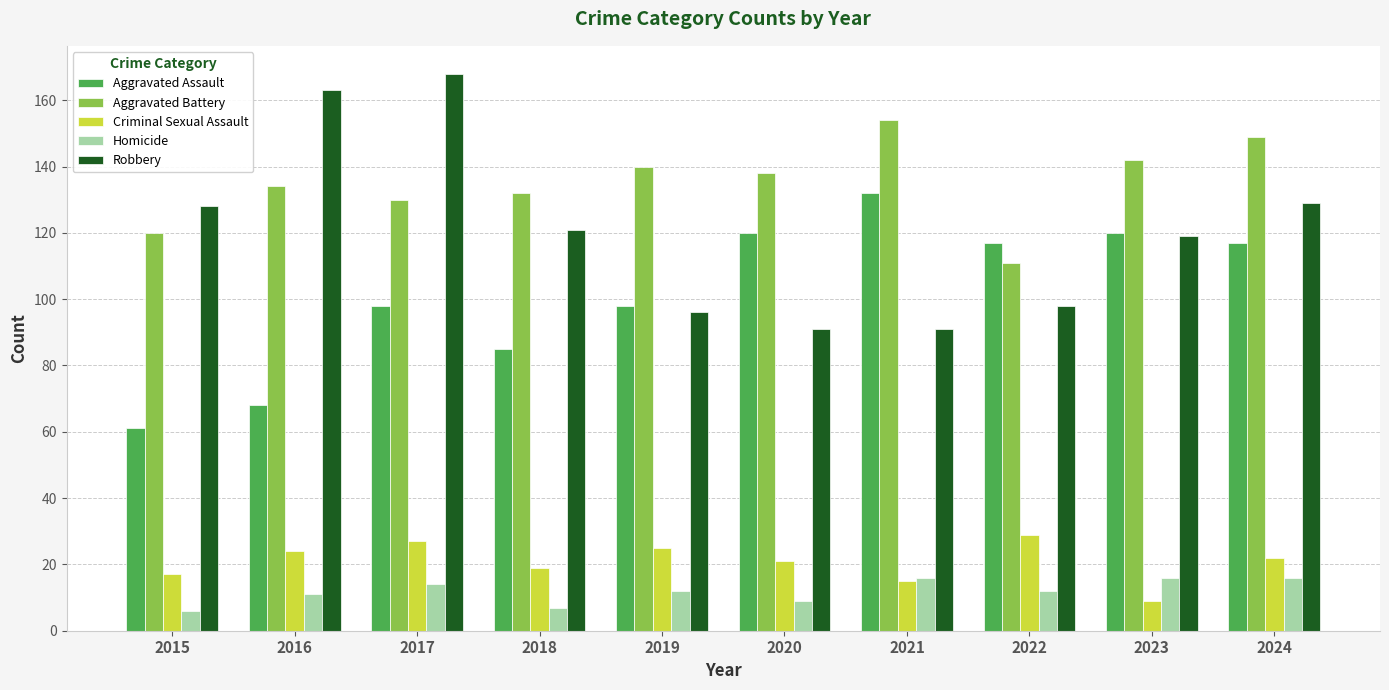

What is the value of the Homicide bar at the 10th from the left?

16